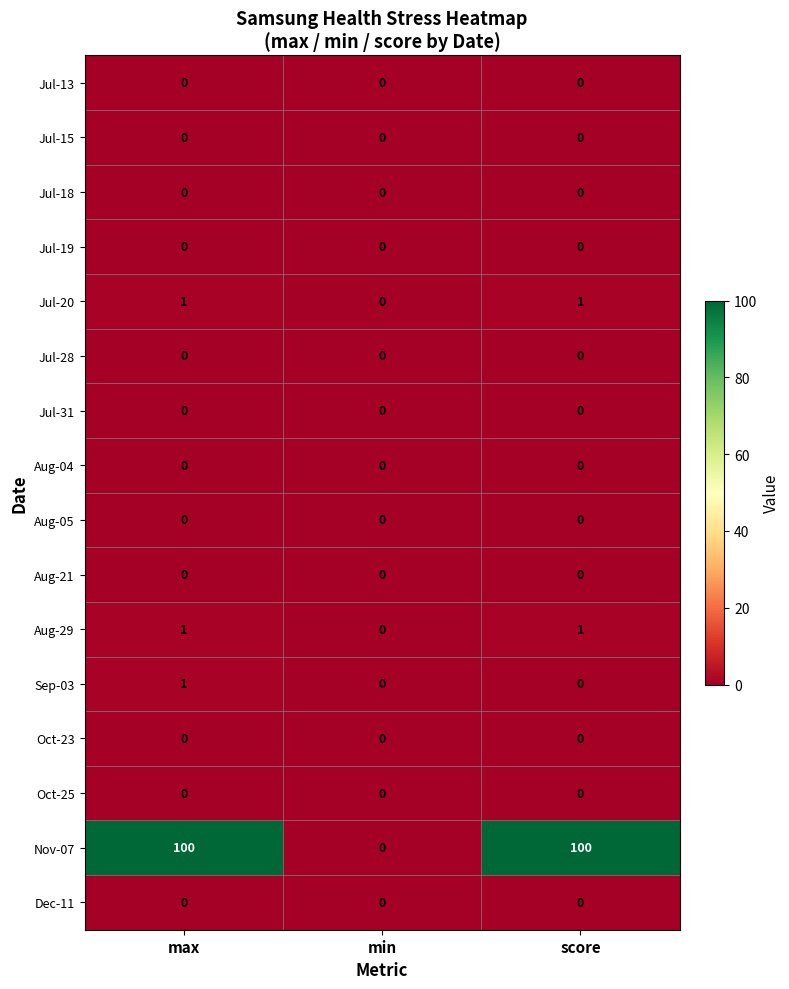

How many series are shown in this chart?

16